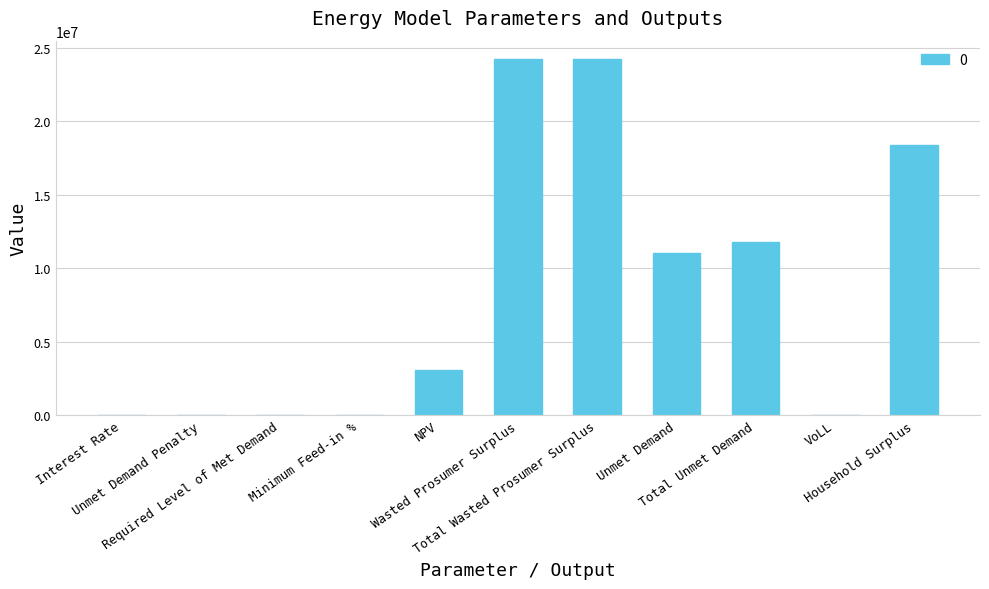

The value at Unmet Demand Penalty is 11066777.1. True or false?

False